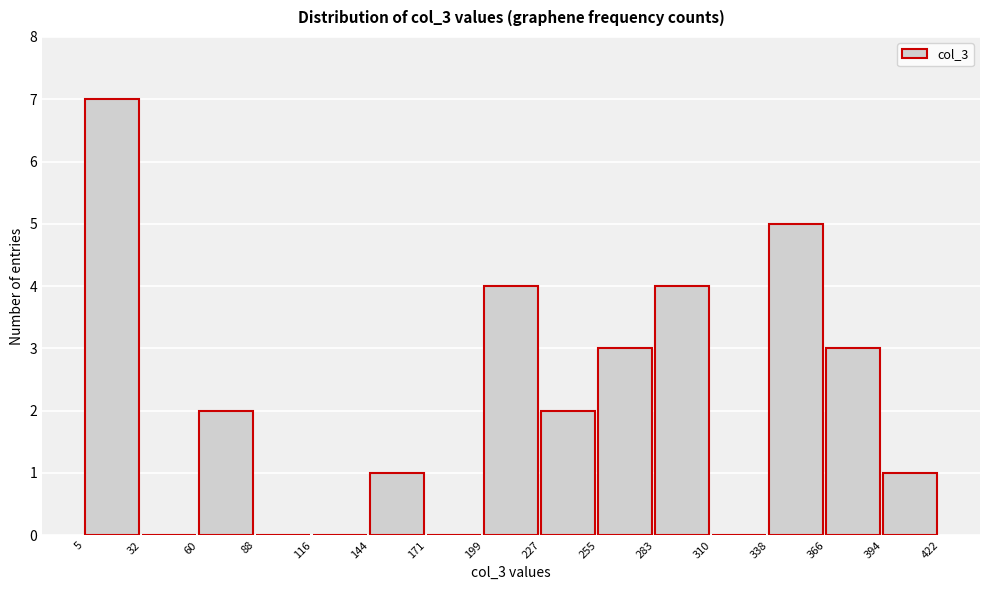

How tall is the bar that spans 199 to 227 on the x-axis? The values are not printed on the chart, so give them approximately, as read against the axis.

4